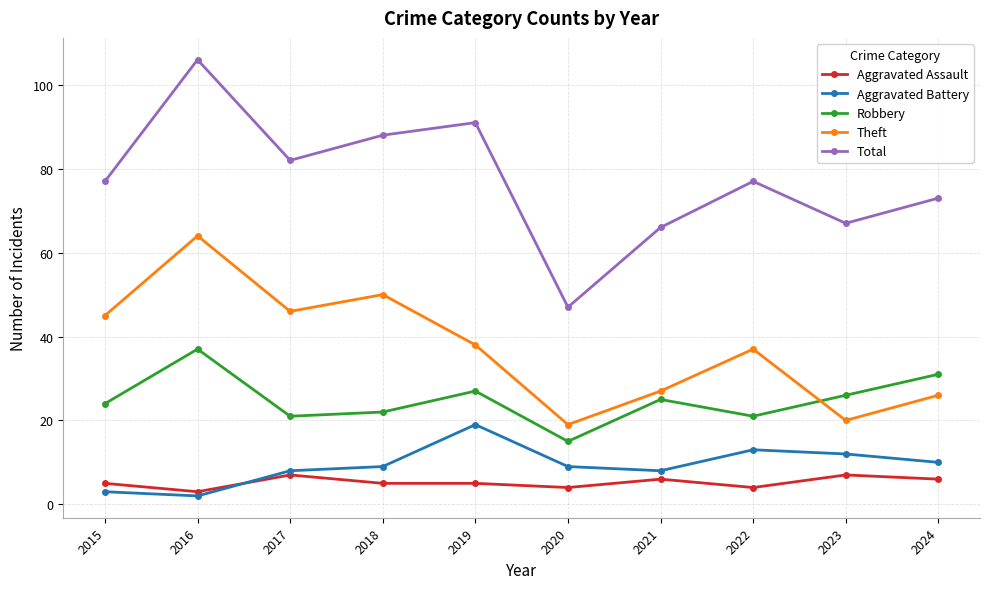

How many series are shown in this chart?

5